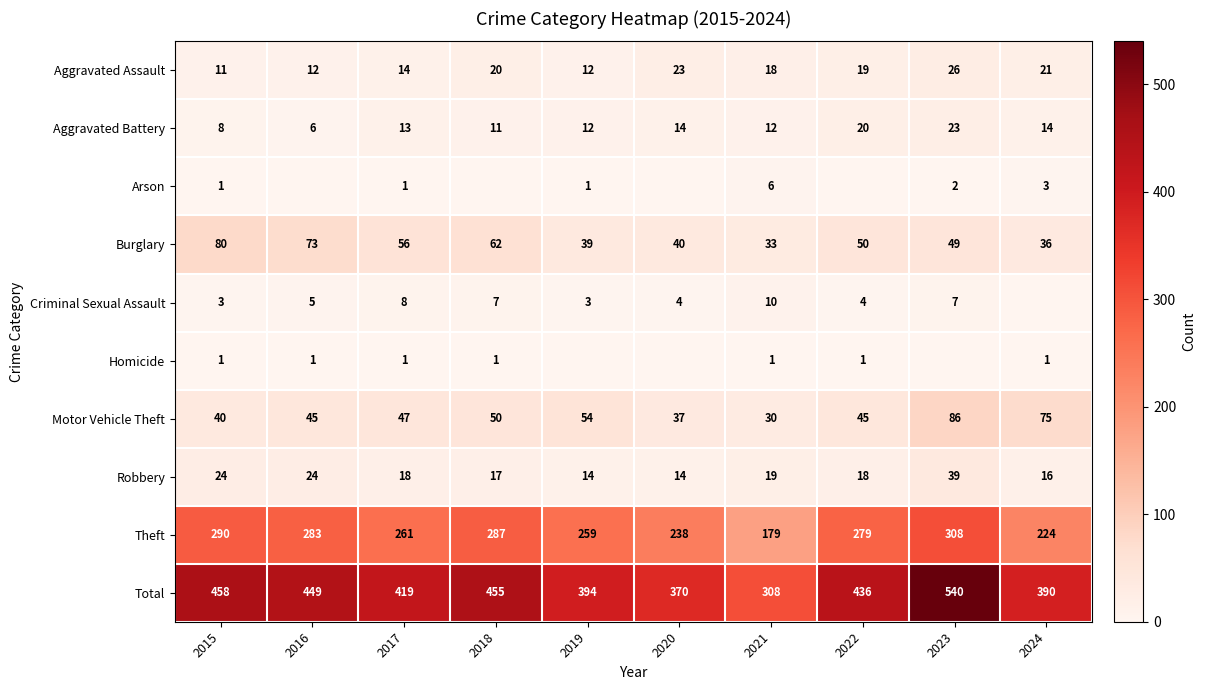

What is the difference between the Aggravated Assault values at 2015 and 2024?

10